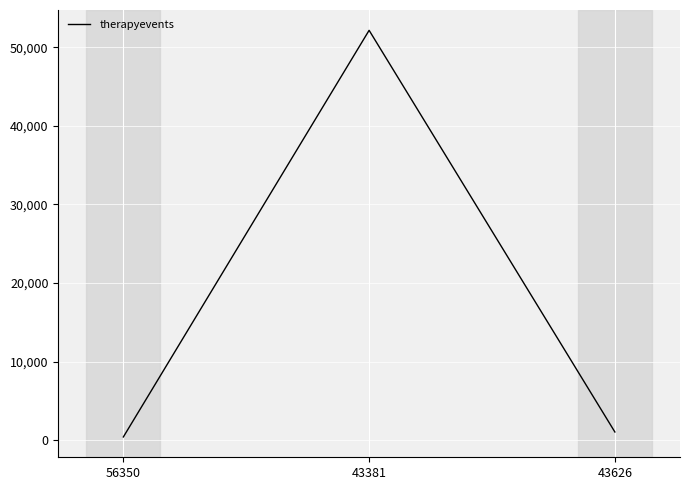

At which label does the data first exceed 1060?

43381